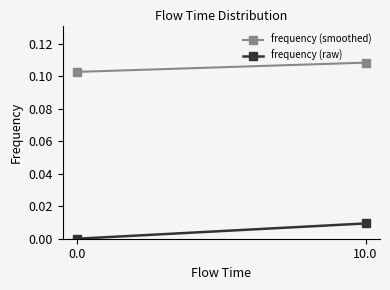

True or false: frequency (raw) has a value of 0.0 at 10.0.

True